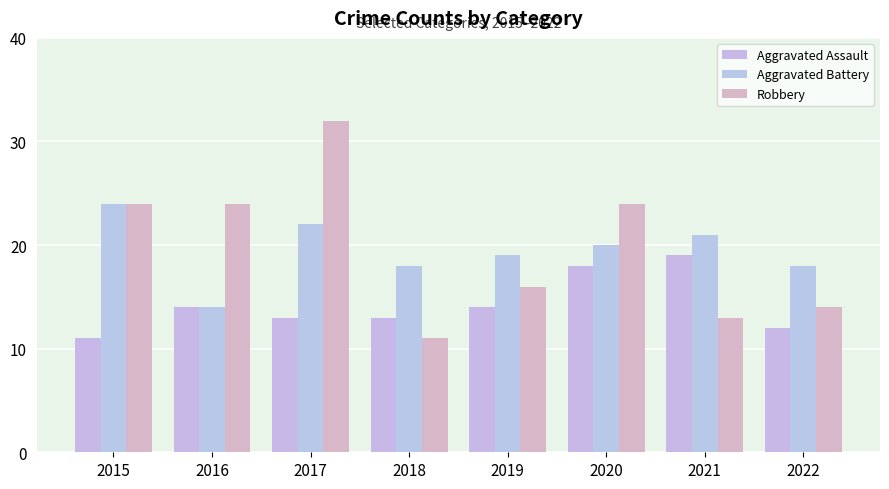

What value does the Aggravated Battery series have at 2022?

18